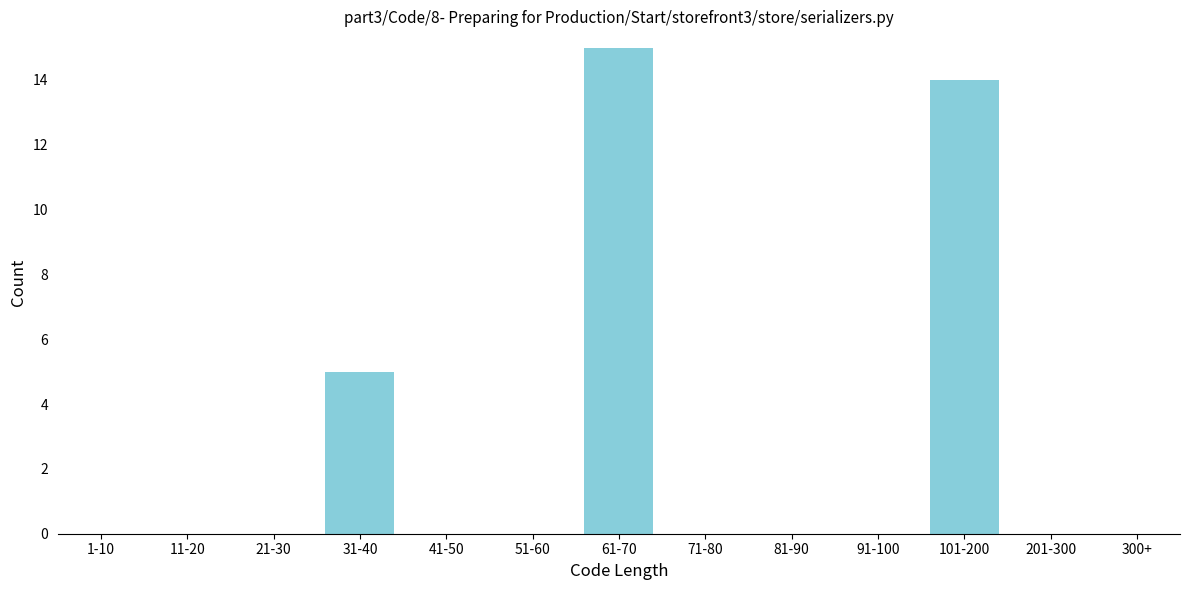

Reading left to right, what are all the values shown in this chart?

1-10=0	11-20=0	21-30=0	31-40=5	41-50=0	51-60=0	61-70=15	71-80=0	81-90=0	91-100=0	101-200=14	201-300=0	300+=0